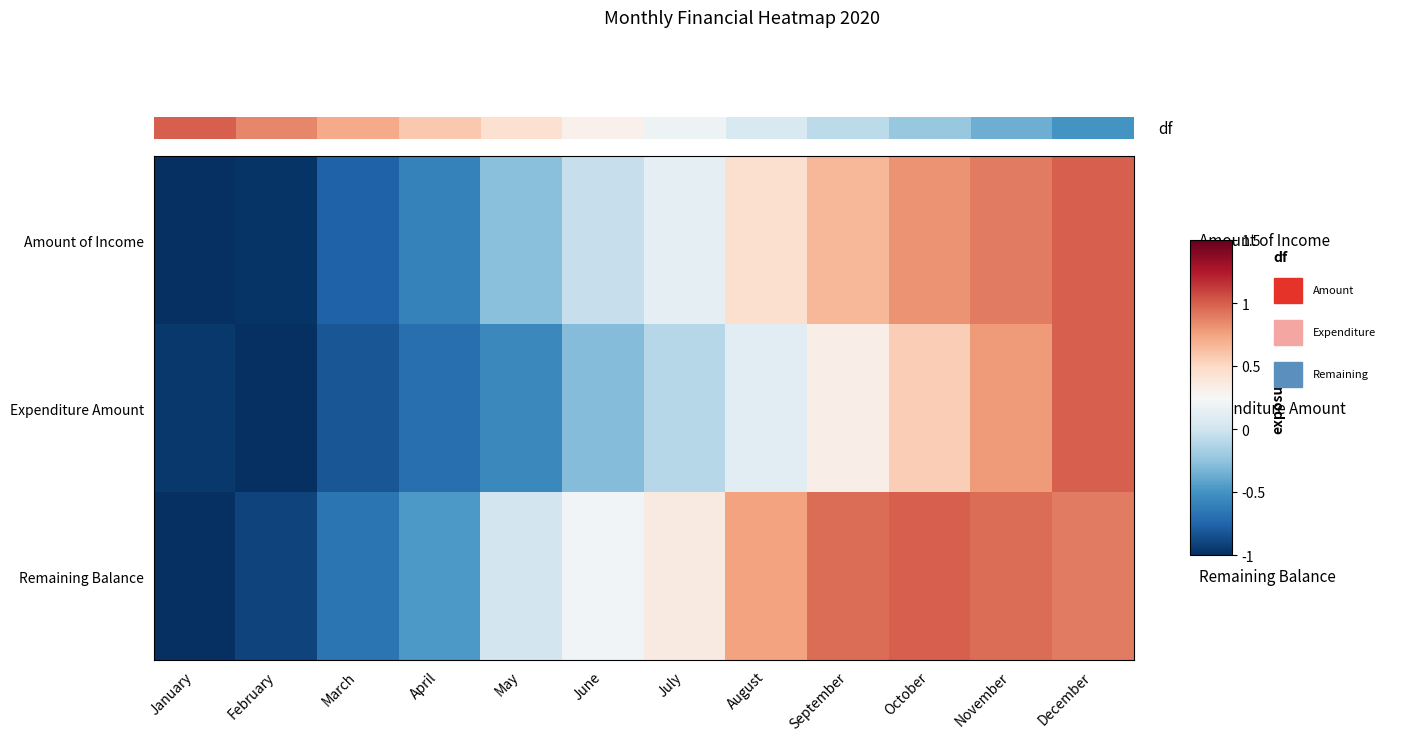

The Remaining Balance series shows -0.7 at March. True or false?

True